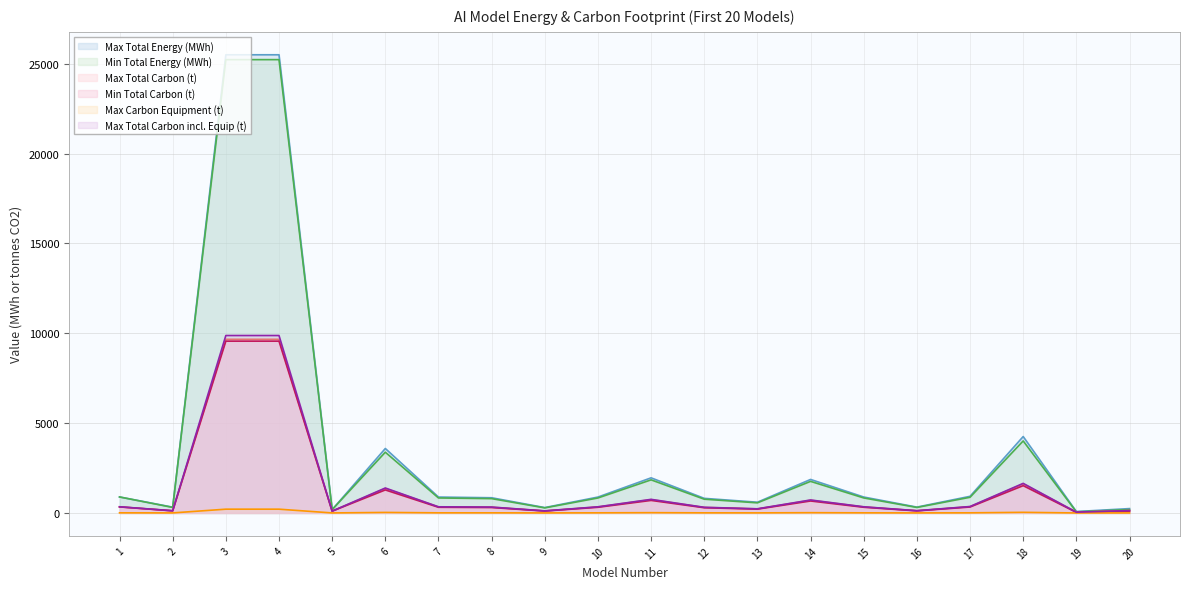

Rank the categories by Maximum Total Carbon Emissions(t)(incl. equip) value from lowest to highest.

19, 5, 9, 2, 16, 20, 13, 12, 8, 7, 10, 15, 1, 17, 14, 11, 6, 18, 3, 4